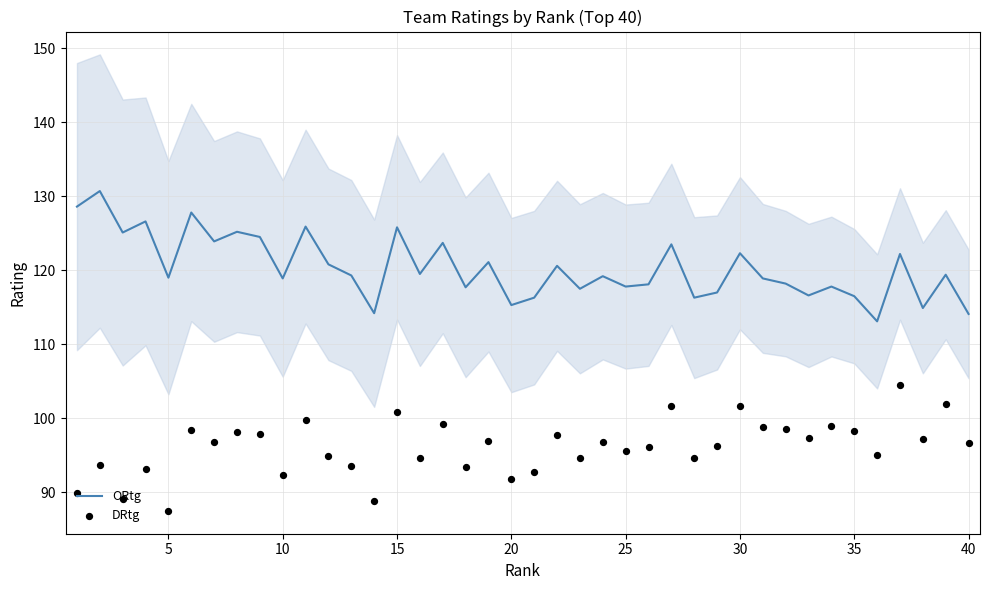

Which series contains the highest Y value?

ORtg